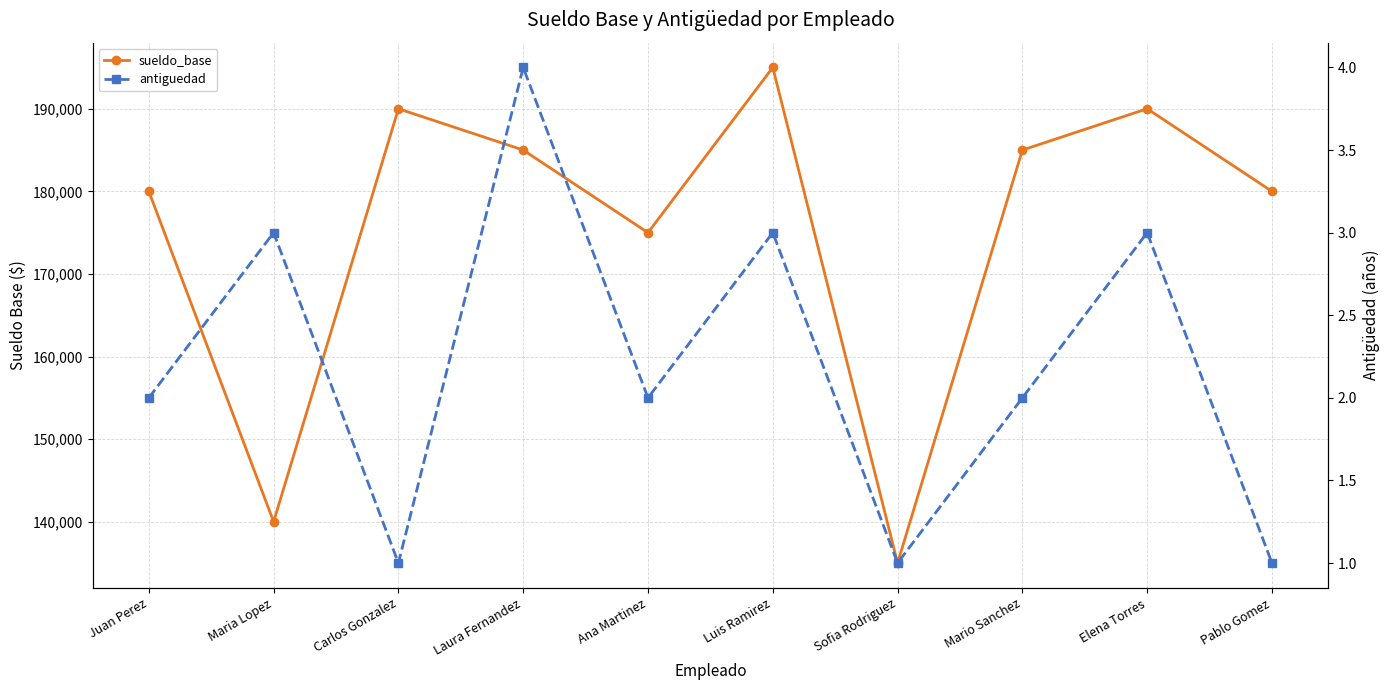

Reading right to left, what are all the values shown in this chart?

sueldo_base: Pablo Gomez=180000	Elena Torres=190000	Mario Sanchez=185000	Sofia Rodriguez=135000	Luis Ramirez=195000	Ana Martinez=175000	Laura Fernandez=185000	Carlos Gonzalez=190000	Maria Lopez=140000	Juan Perez=180000
antiguedad: Pablo Gomez=1	Elena Torres=3	Mario Sanchez=2	Sofia Rodriguez=1	Luis Ramirez=3	Ana Martinez=2	Laura Fernandez=4	Carlos Gonzalez=1	Maria Lopez=3	Juan Perez=2